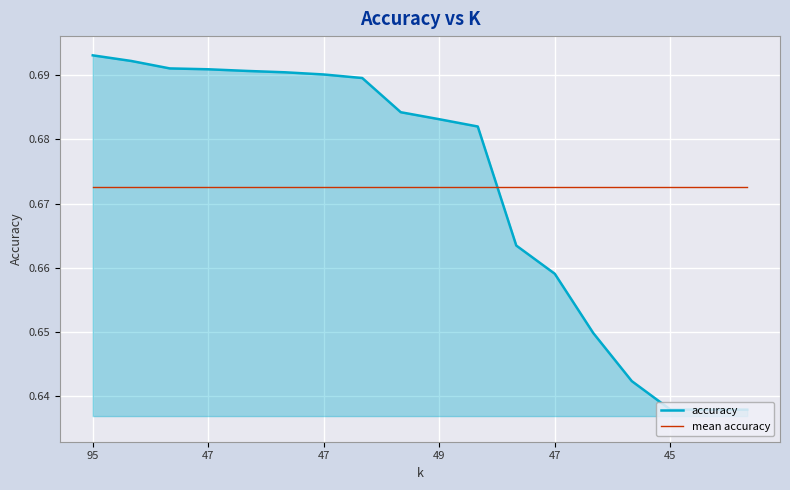

True or false: mean accuracy and accuracy intersect in this chart.

True